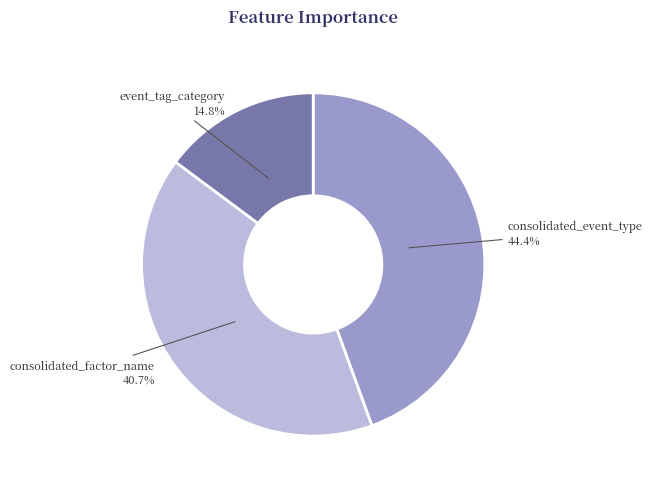

Does any single category account for the majority?

No